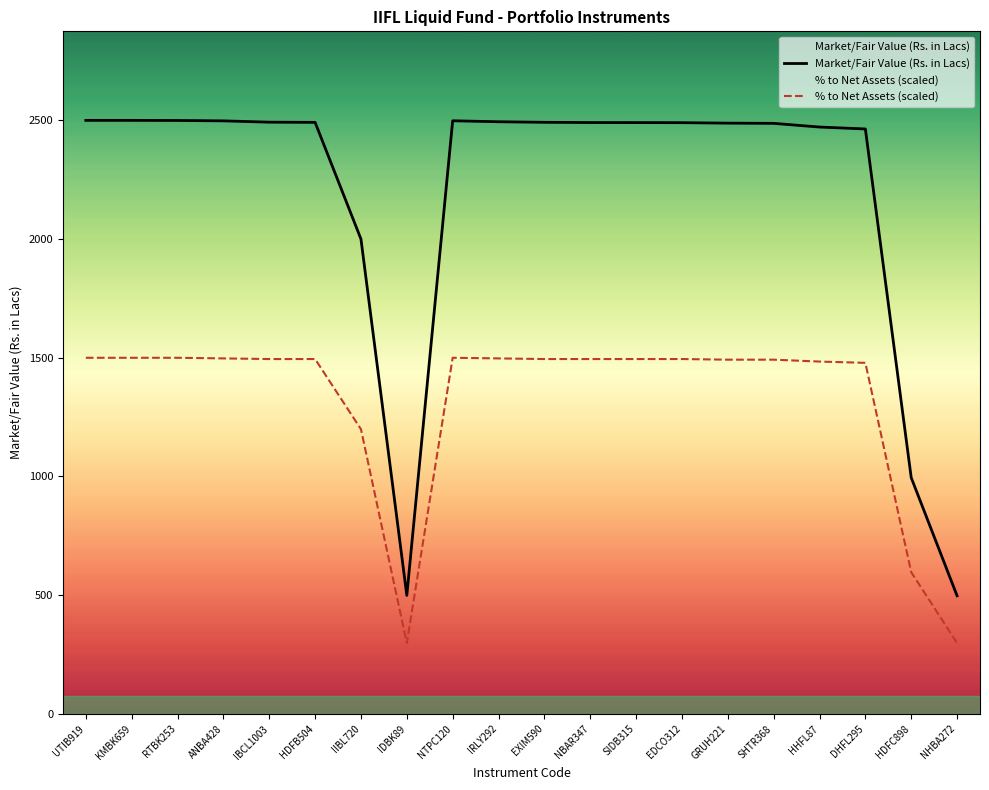

Reading left to right, what are all the values shown in this chart?

Market/Fair Value (Rs. in Lacs): 2500.0	2500.0	2499.6	2497.9	2492.4	2491.6	2000.0	499.1	2498.3	2494.2	2491.8	2490.8	2490.6	2490.3	2488.3	2487.4	2471.9	2463.8	995.0	497.5
% to Net Assets (scaled): 1500.0	1500.0	1500.0	1497.3	1494.7	1494.7	1198.9	298.4	1500.0	1497.3	1494.7	1494.7	1494.7	1494.7	1492.0	1492.0	1484.0	1478.7	596.8	298.4